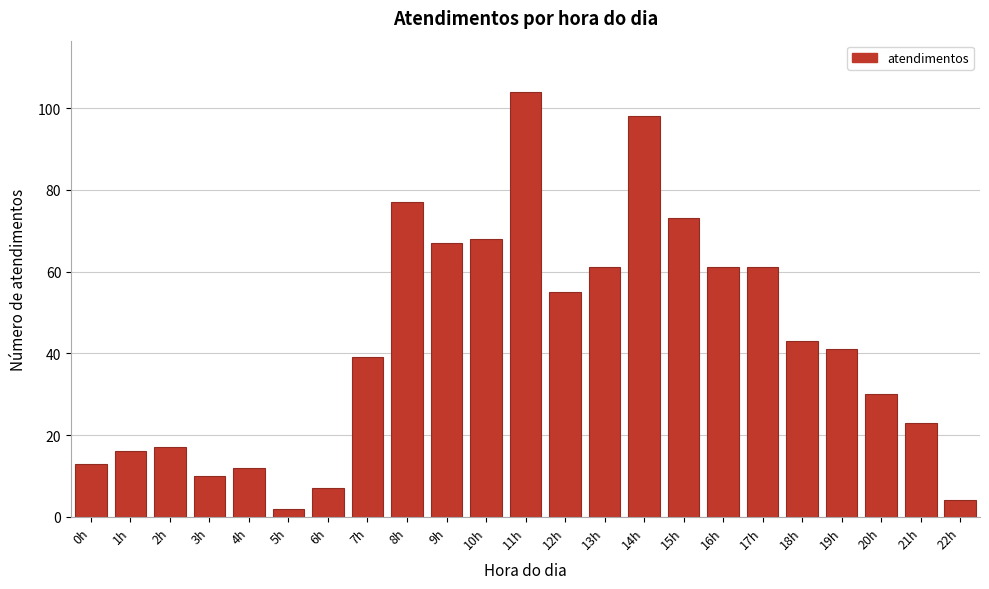

Reading left to right, list all the values displayed in this chart.

0h=13	1h=16	2h=17	3h=10	4h=12	5h=2	6h=7	7h=39	8h=77	9h=67	10h=68	11h=104	12h=55	13h=61	14h=98	15h=73	16h=61	17h=61	18h=43	19h=41	20h=30	21h=23	22h=4